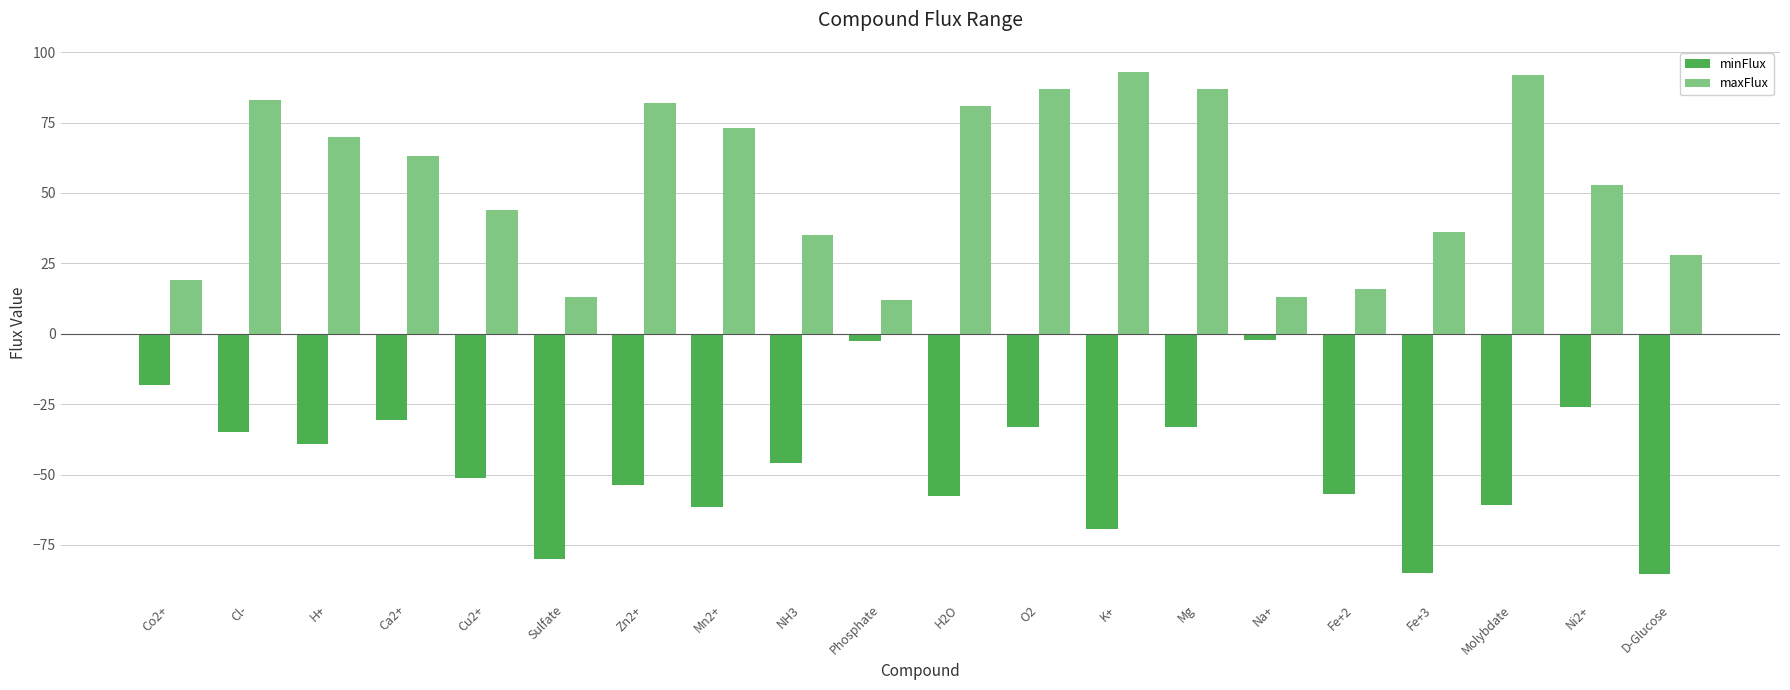

How many data points in maxFlux are less than 63?

10